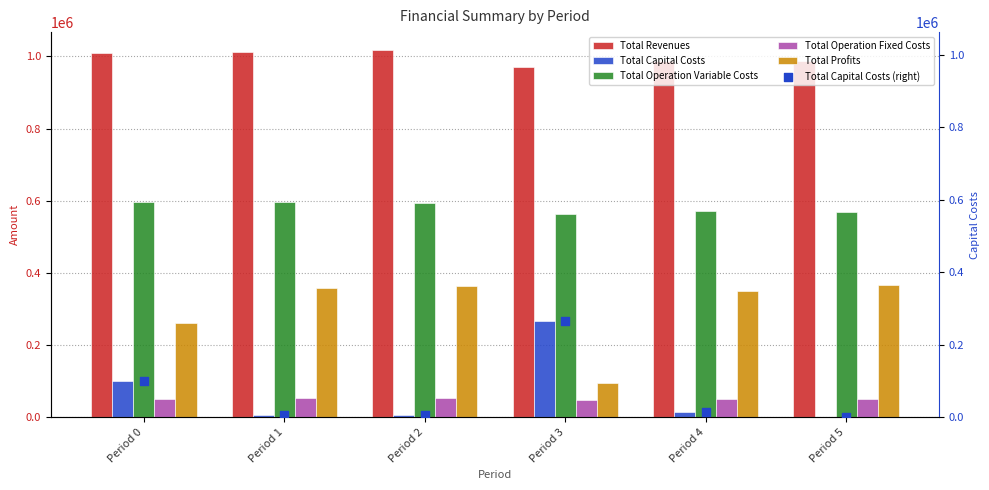

Which series has the largest total across all categories?

Total Revenues